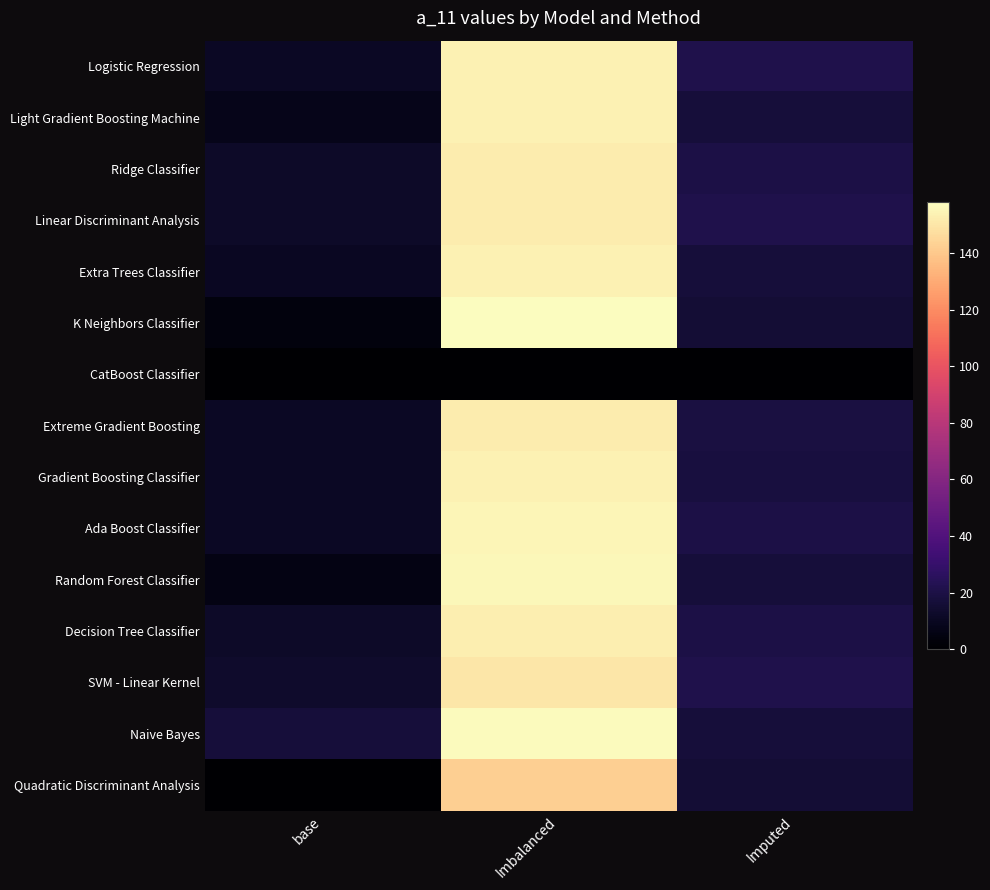

Reading left to right, extract all data points from this chart.

Logistic Regression: base=11	Imbalanced=154	Imputed=21
Light Gradient Boosting Machine: base=8	Imbalanced=154	Imputed=17
Ridge Classifier: base=12	Imbalanced=152	Imputed=20
Linear Discriminant Analysis: base=12	Imbalanced=152	Imputed=21
Extra Trees Classifier: base=10	Imbalanced=154	Imputed=17
K Neighbors Classifier: base=4	Imbalanced=158	Imputed=16
CatBoost Classifier: base=0	Imbalanced=0	Imputed=0
Extreme Gradient Boosting: base=11	Imbalanced=152	Imputed=19
Gradient Boosting Classifier: base=11	Imbalanced=154	Imputed=18
Ada Boost Classifier: base=11	Imbalanced=155	Imputed=20
Random Forest Classifier: base=6	Imbalanced=156	Imputed=17
Decision Tree Classifier: base=12	Imbalanced=153	Imputed=20
SVM - Linear Kernel: base=13	Imbalanced=150	Imputed=21
Naive Bayes: base=17	Imbalanced=157	Imputed=17
Quadratic Discriminant Analysis: base=0	Imbalanced=142	Imputed=16